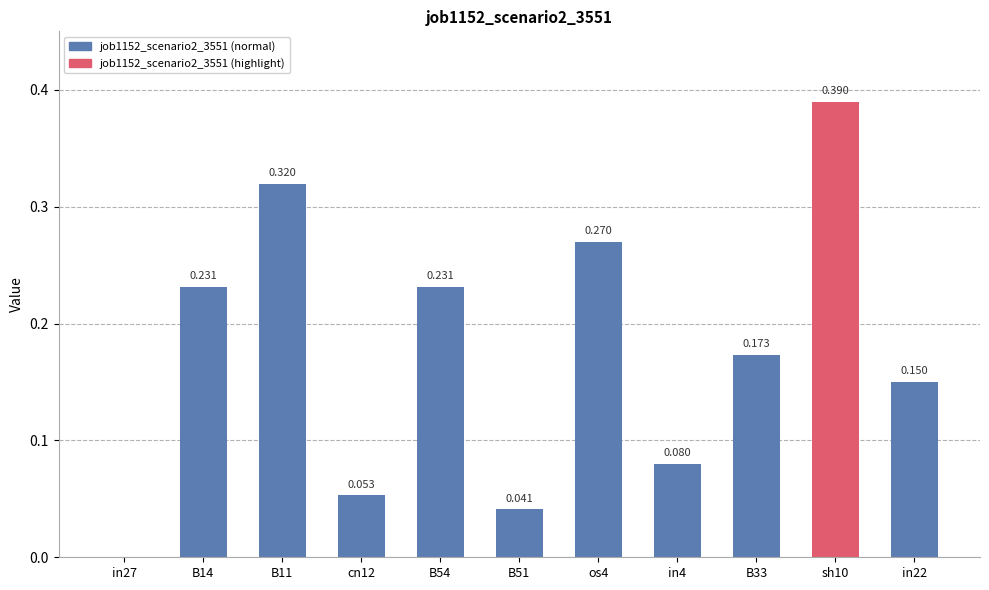

The value at B14 is 0.3. True or false?

False